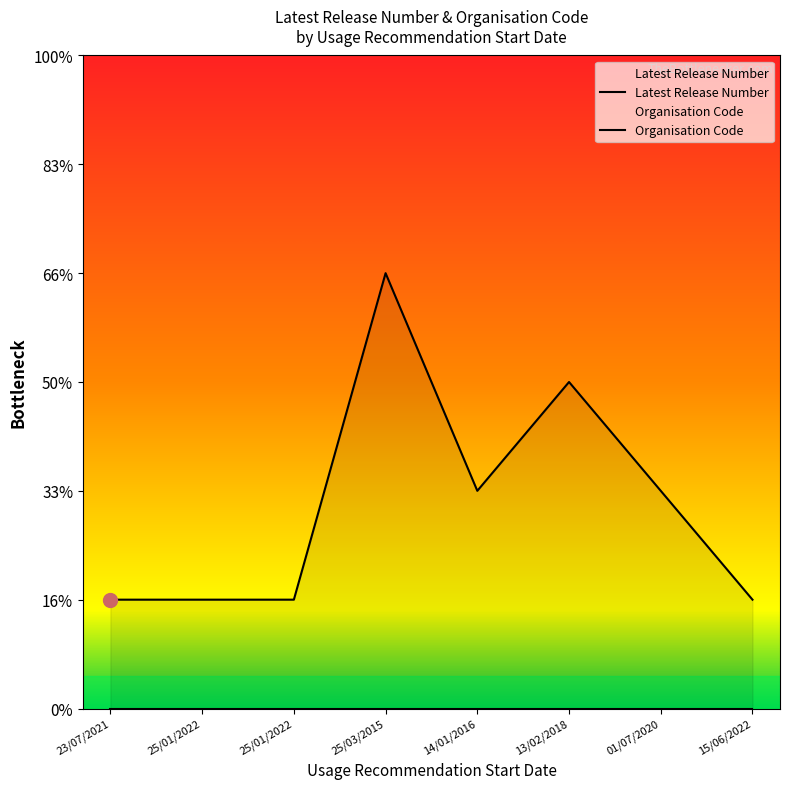

What is the sum of all values?

15